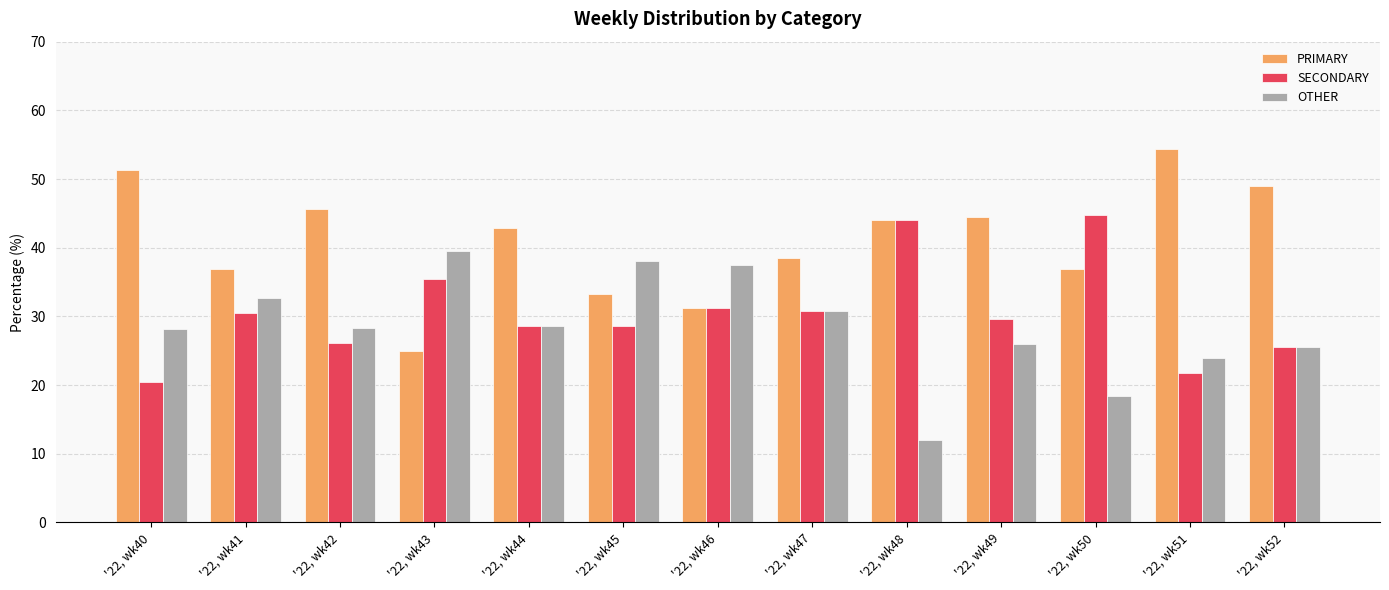

Which label corresponds to the largest value in the chart?

'22, wk51